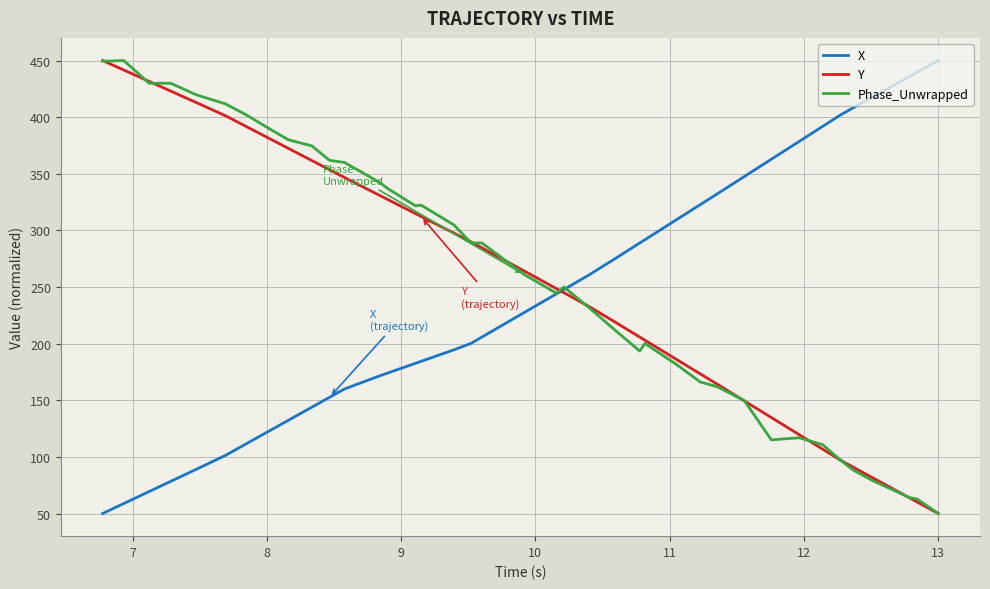

How many lines are shown in the chart?

3